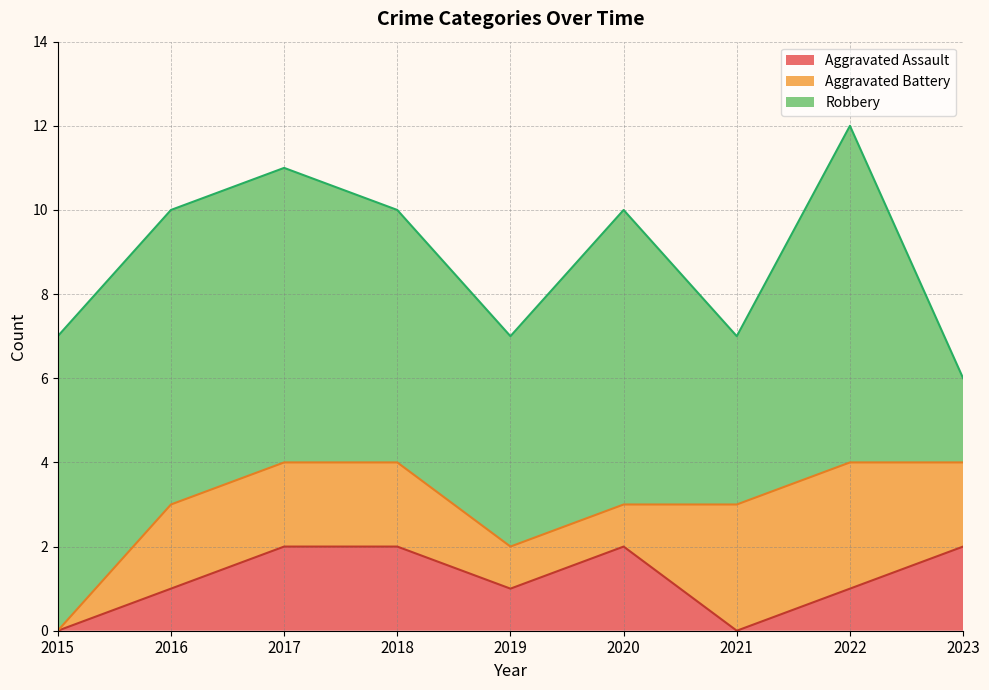

The Aggravated Assault series shows 2 at 2017. True or false?

True